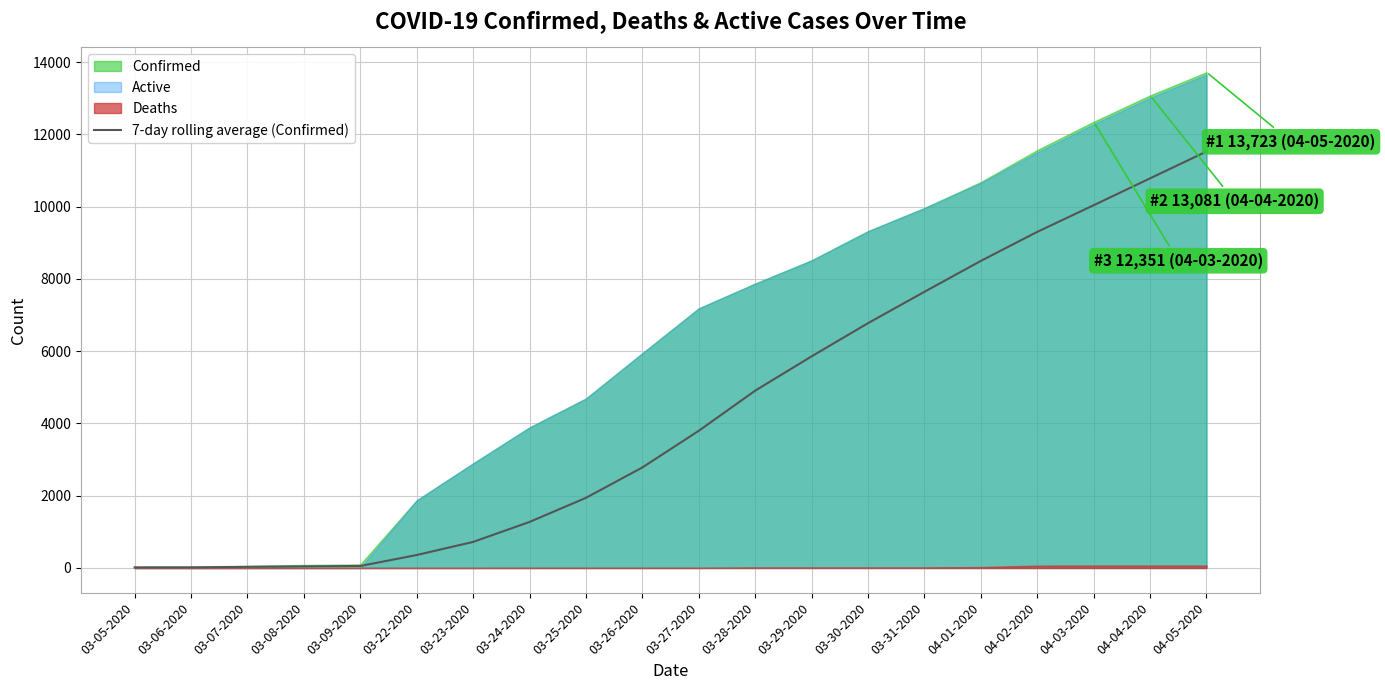

Which label corresponds to the smallest value in the chart?

03-05-2020